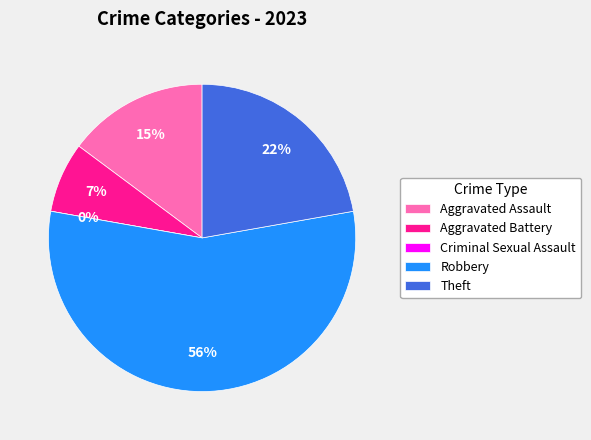

Which slice represents more than half of the pie?

Robbery